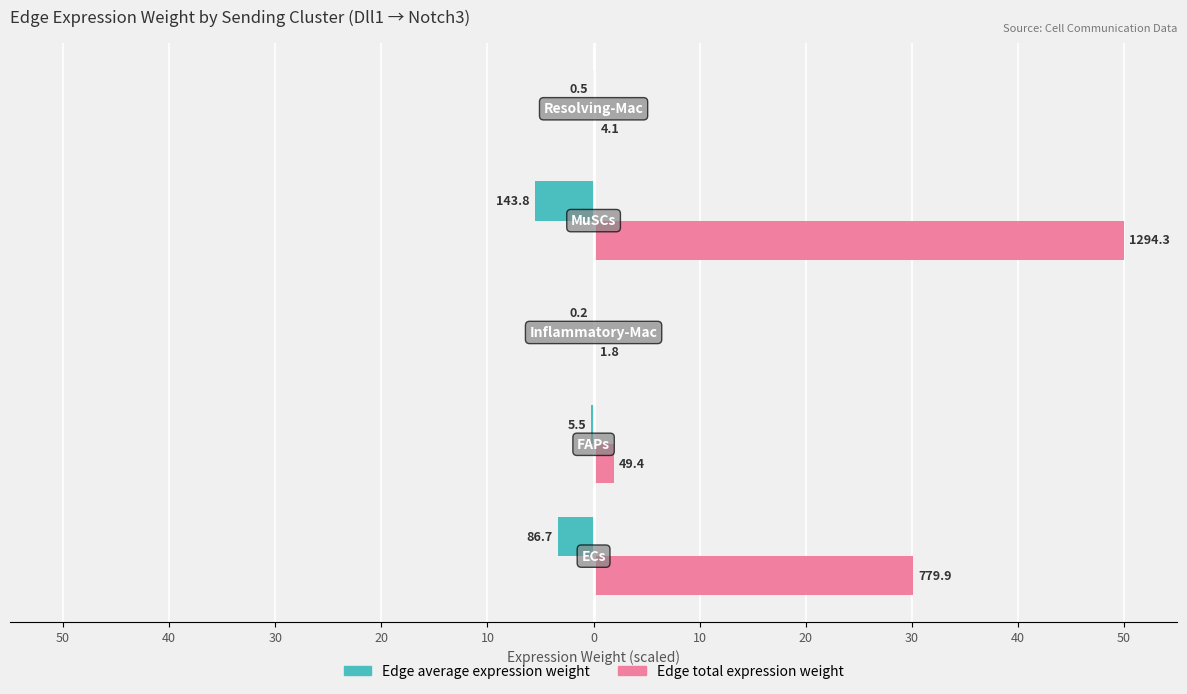

What are all the series names shown in the legend?

Edge average expression weight, Edge total expression weight